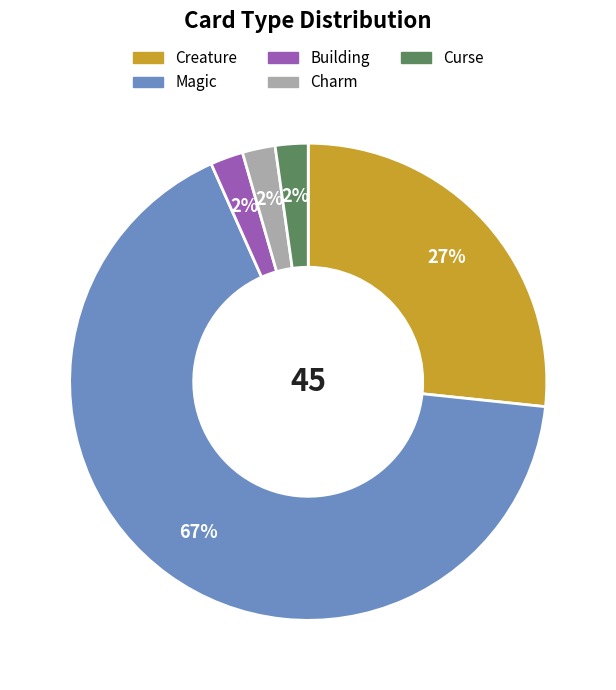

What is the largest slice in the pie chart?

Magic